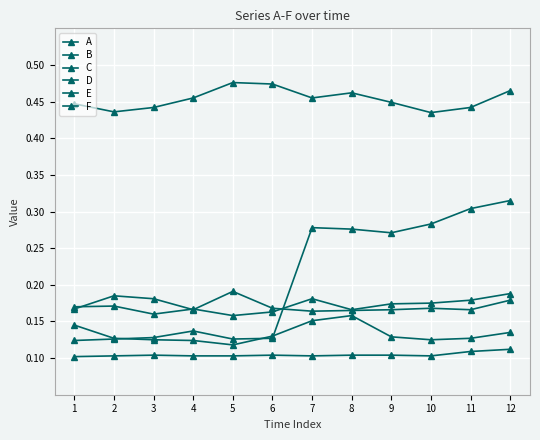

Count the B values in the range 0 to 1.

12